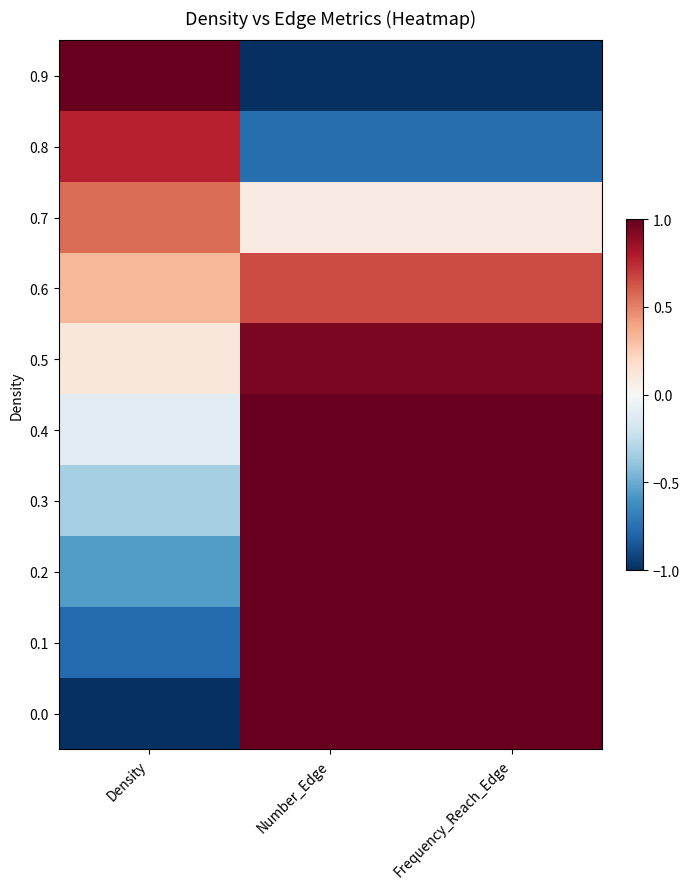

At which category is the sum across all series the highest?

Number_Edge